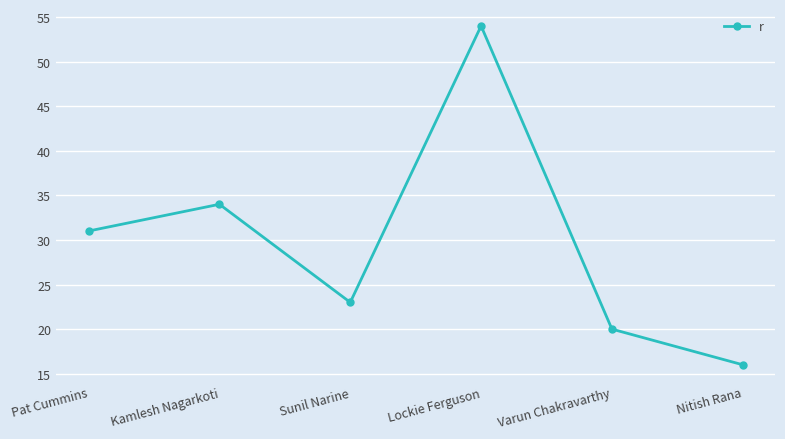

The chart shows a value of 20 at Varun Chakravarthy. True or false?

True